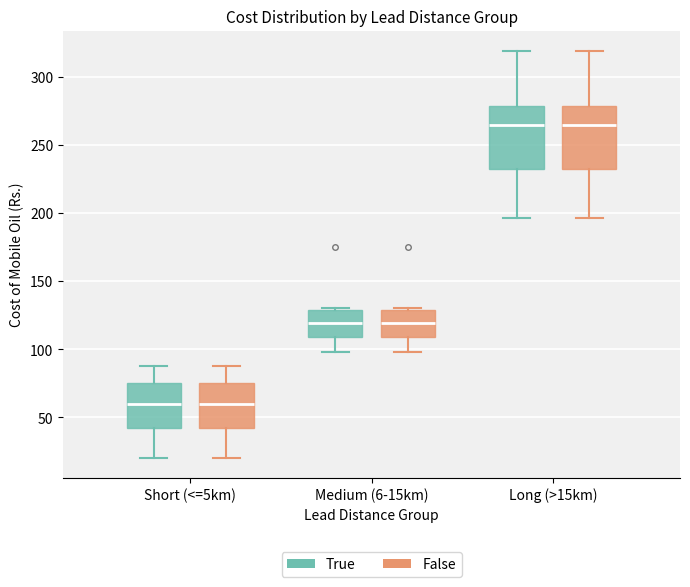

Reading left to right, transcribe this box plot: for each box, give where its median line is, the range the box spans, and where its two whiskers end, as read against the y-axis. The values are not printed on the chart, so give them approximately, as read against the axis.

Short (<=5km) (True): median 60, box 40 to 75, whiskers 20 to 90
Short (<=5km) (False): median 60, box 40 to 75, whiskers 20 to 90
Medium (6-15km) (True): median 120, box 110 to 130, whiskers 100 to 130 (just above the box's upper edge)
Medium (6-15km) (False): median 120, box 110 to 130, whiskers 100 to 130 (just above the box's upper edge)
Long (>15km) (True): median 265, box 230 to 280, whiskers 195 to 320
Long (>15km) (False): median 265, box 230 to 280, whiskers 195 to 320